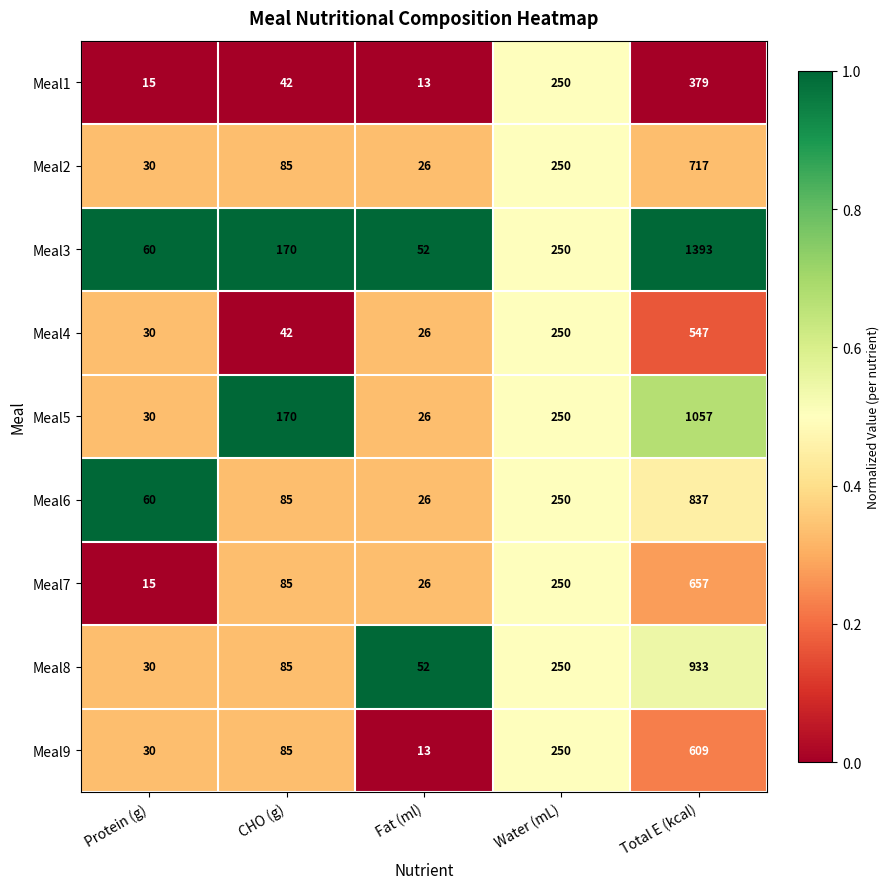

What is the smallest value displayed?

13